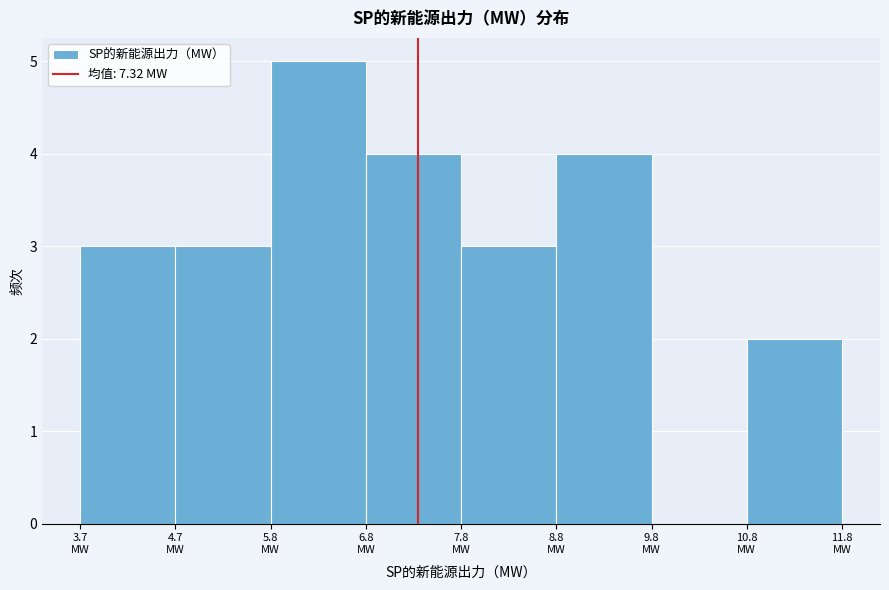

Reading left to right, transcribe this chart: for each bar, give the range it covers on the x-axis and its height. Neither the bar edges nor the heights are printed on the chart, so give them approximately, as read against the axes.

3.8 to 4.8: 3
4.8 to 5.8: 3
5.8 to 6.8: 5
6.8 to 7.8: 4
7.8 to 8.8: 3
8.8 to 9.8: 4
9.8 to 10.8: 0
10.8 to 11.8: 2